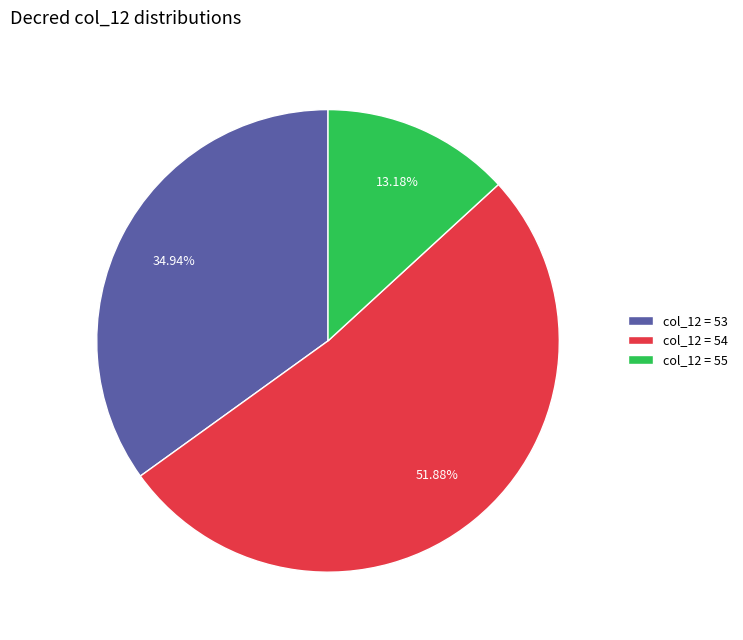

Count the number of slices in the pie.

3